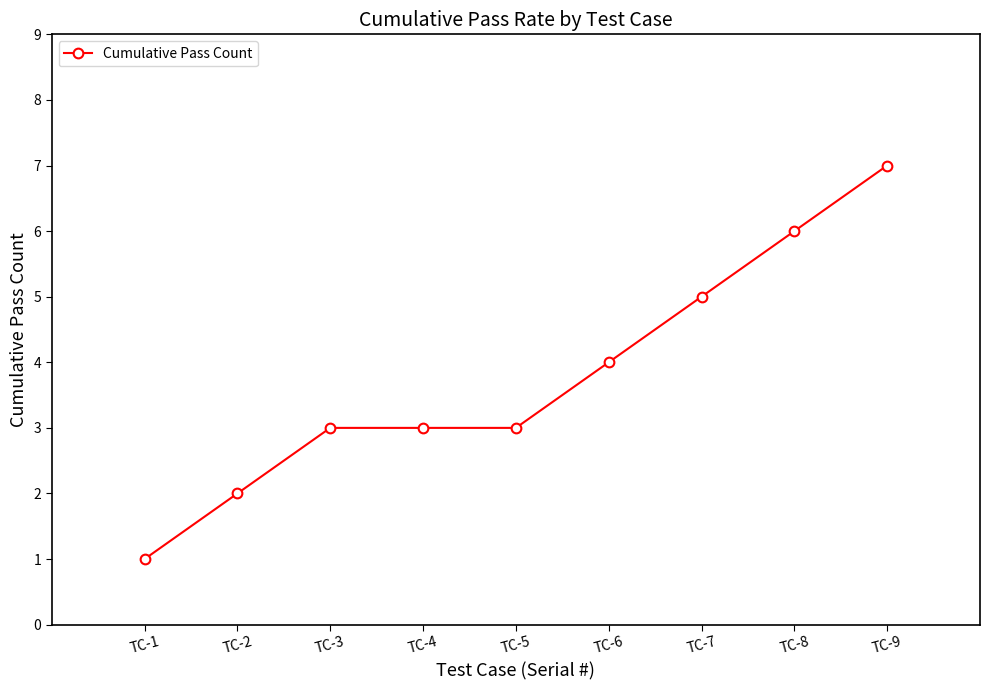

What is the greatest value displayed?

7